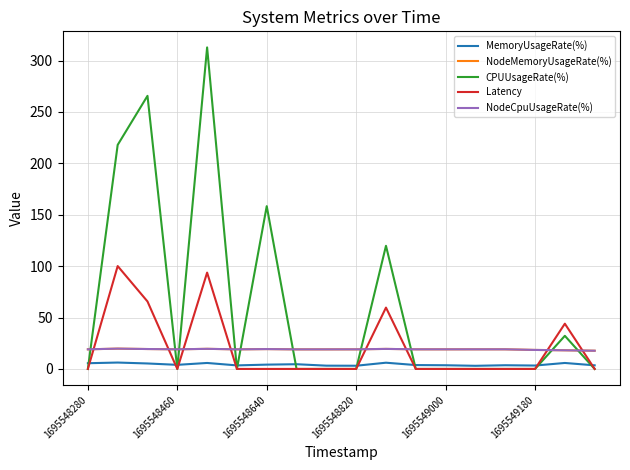

What is the difference between the second highest and minimum values in the Latency series?

93.7